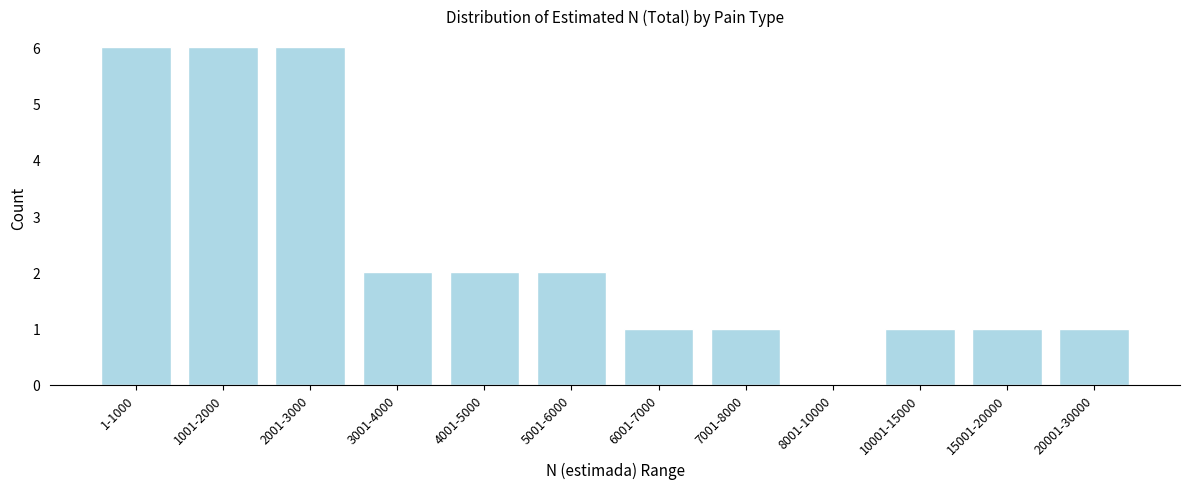

Reading right to left, transcribe all the data shown in this chart.

20001-30000=1	15001-20000=1	10001-15000=1	8001-10000=0	7001-8000=1	6001-7000=1	5001-6000=2	4001-5000=2	3001-4000=2	2001-3000=6	1001-2000=6	1-1000=6